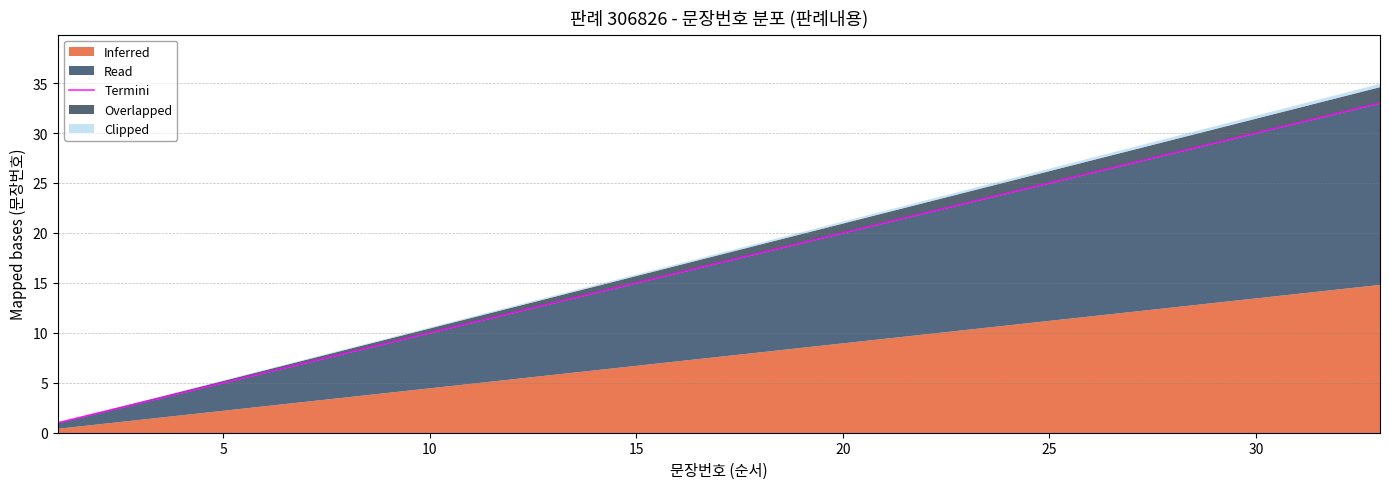

The value at 15 is 2. True or false?

False